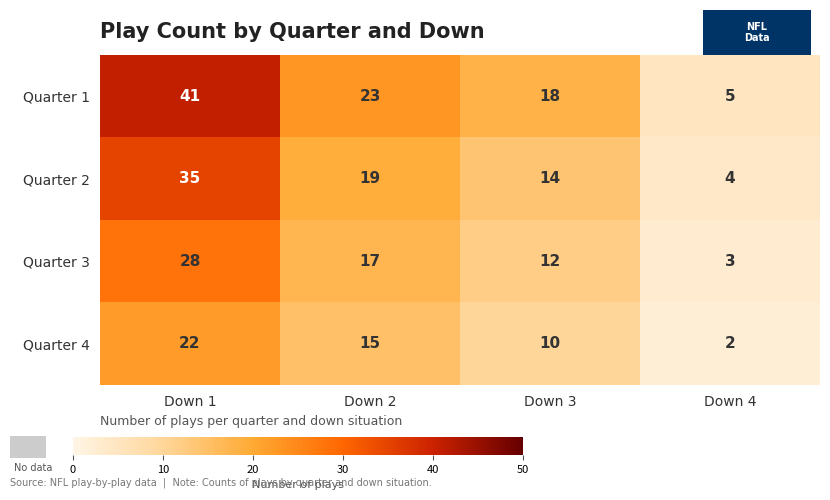

Reading right to left, transcribe all the data shown in this chart.

Quarter 1: 5	18	23	41
Quarter 2: 4	14	19	35
Quarter 3: 3	12	17	28
Quarter 4: 2	10	15	22